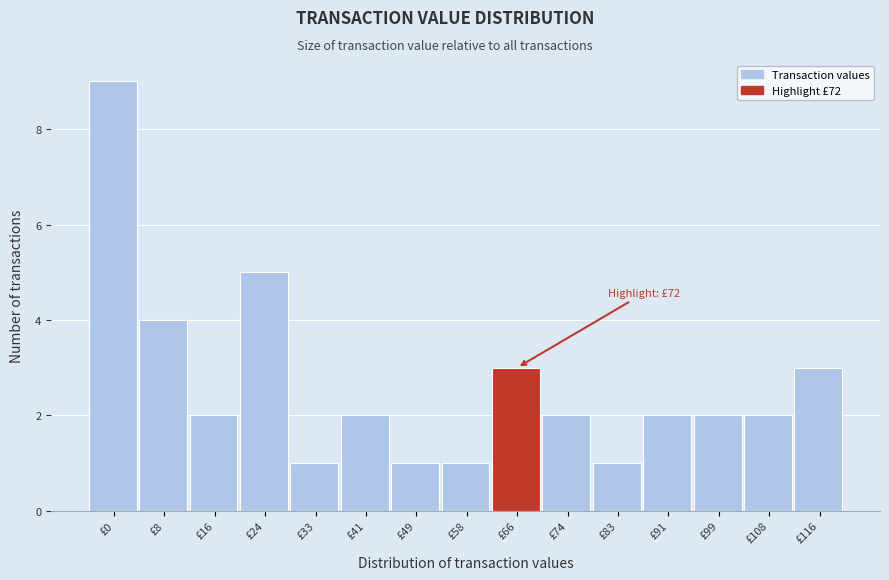

Reading right to left, what are all the values shown in this chart?

£116=3	£108=2	£99=2	£91=2	£83=1	£74=2	£66=3	£58=1	£49=1	£41=2	£33=1	£24=5	£16=2	£8=4	£0=9